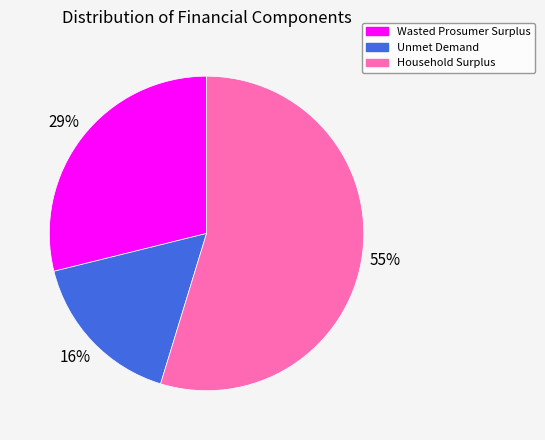

To the nearest percent, what is the average slice percentage?

33%